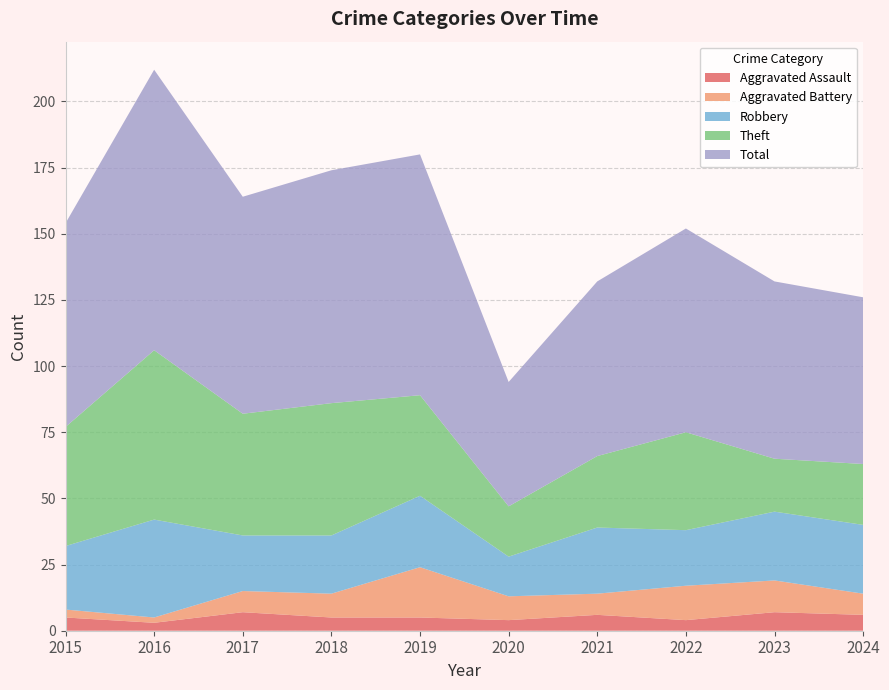

Reading right to left, extract all data points from this chart.

Aggravated Assault: 2024=6	2023=7	2022=4	2021=6	2020=4	2019=5	2018=5	2017=7	2016=3	2015=5
Aggravated Battery: 2024=8	2023=12	2022=13	2021=8	2020=9	2019=19	2018=9	2017=8	2016=2	2015=3
Robbery: 2024=26	2023=26	2022=21	2021=25	2020=15	2019=27	2018=22	2017=21	2016=37	2015=24
Theft: 2024=23	2023=20	2022=37	2021=27	2020=19	2019=38	2018=50	2017=46	2016=64	2015=45
Total: 2024=63	2023=67	2022=77	2021=66	2020=47	2019=91	2018=88	2017=82	2016=106	2015=77